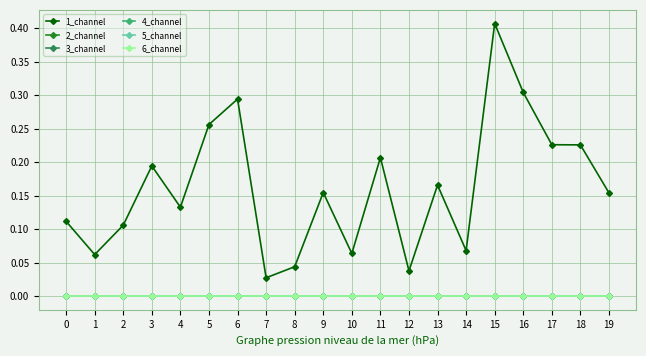

What is the spread (max minus min) of values at 16?

0.3